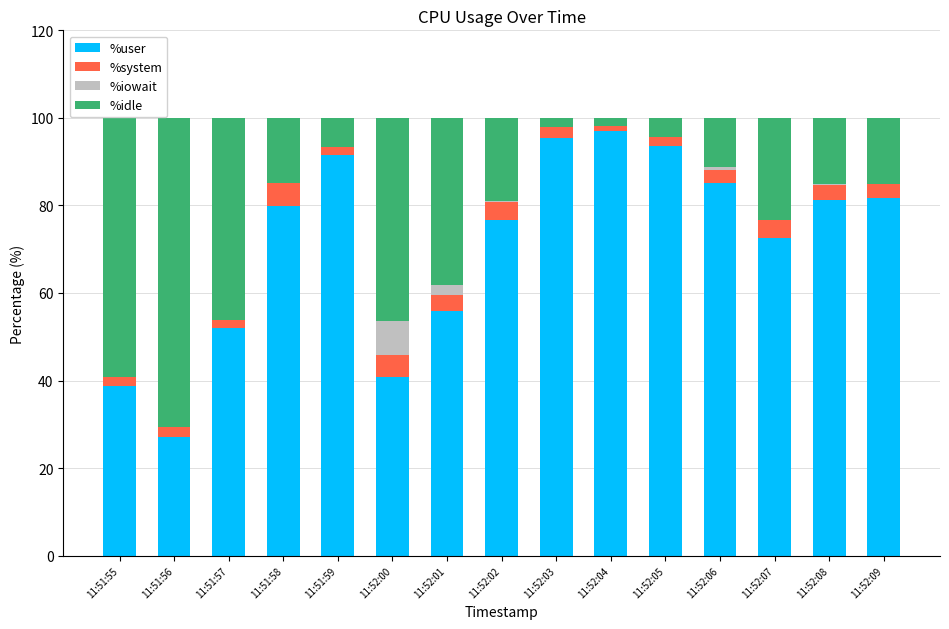

What is the sum of all %user values?

1069.1